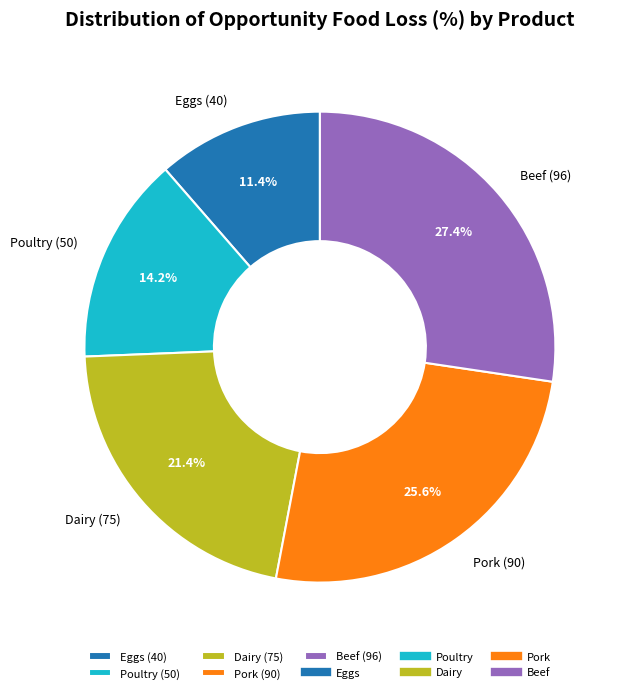

Which slice is the smallest?

Eggs